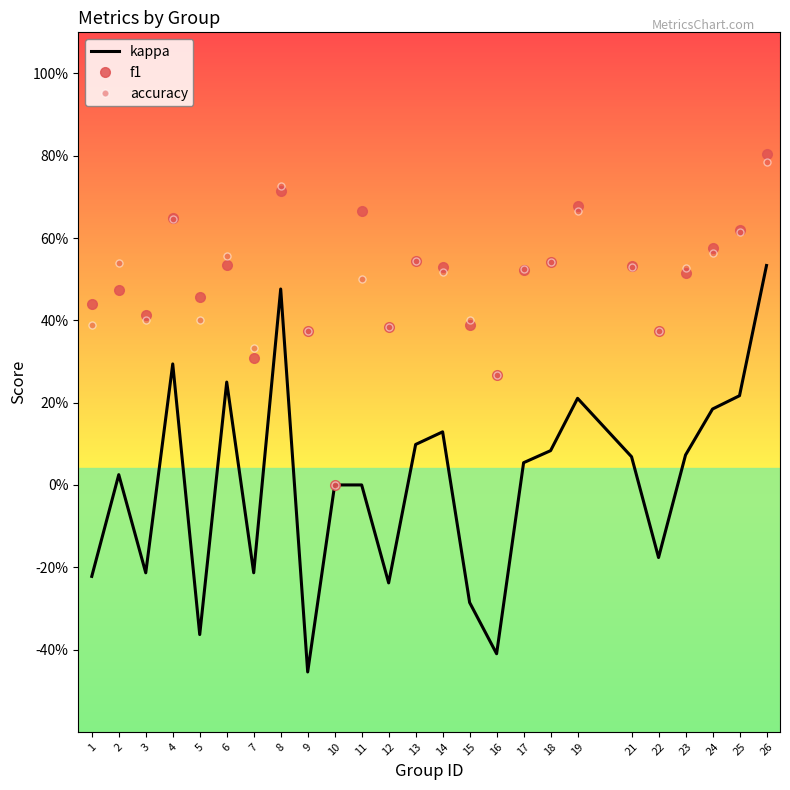

At which category is the sum across all series the highest?

26